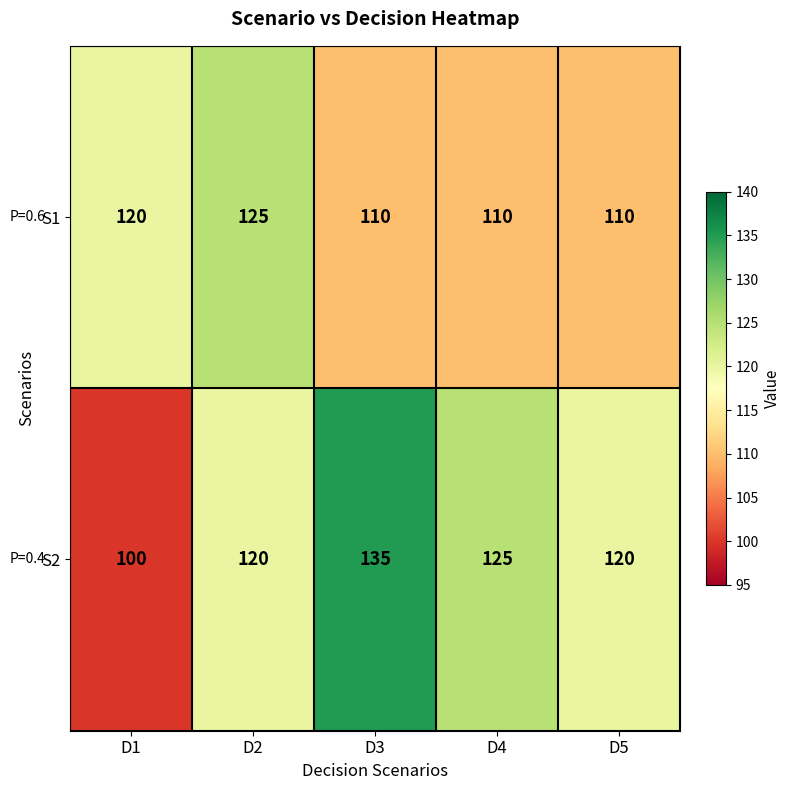

How many distinct data groups are displayed?

2